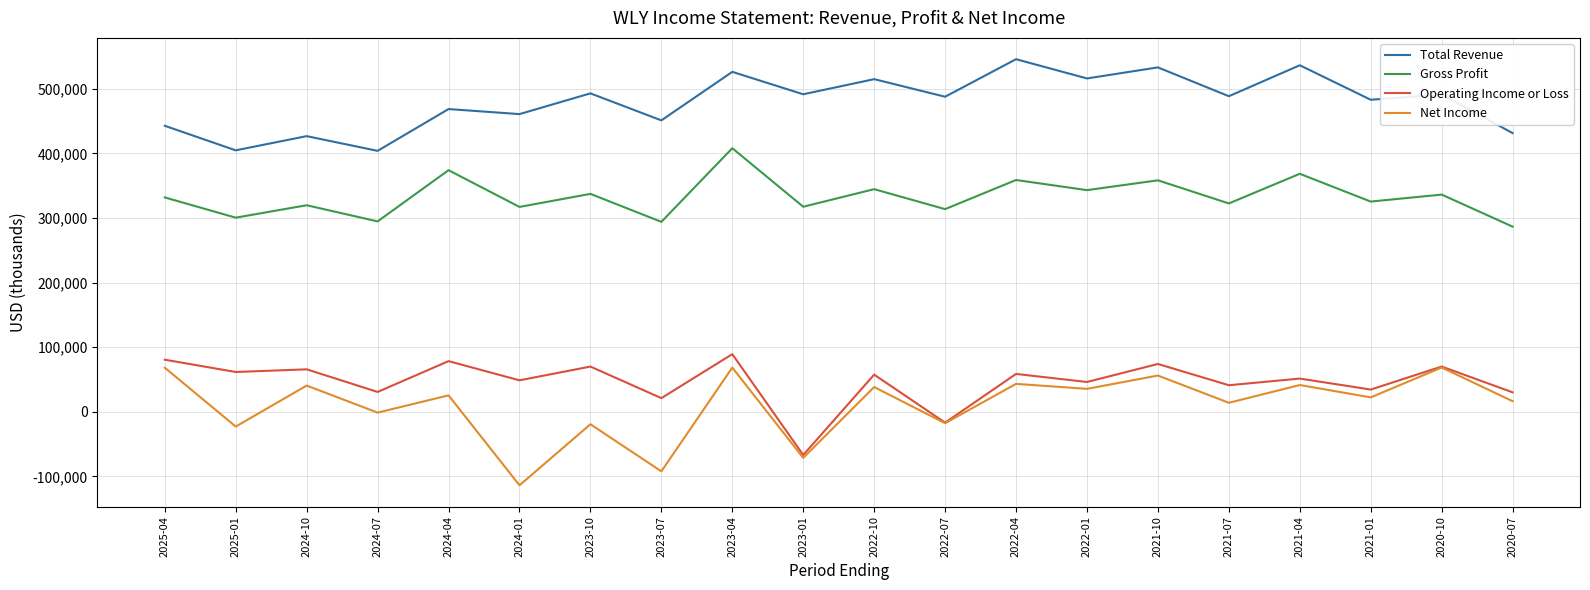

True or false: Net Income has a value of 22200 at 2021-01.

True